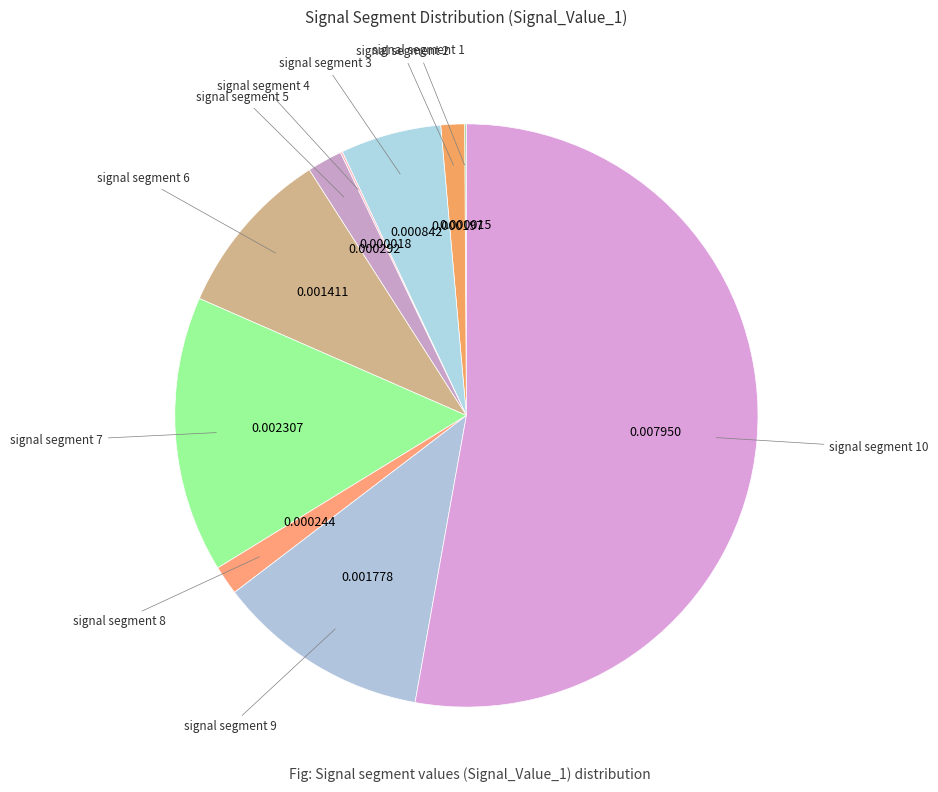

To the nearest percent, what is the difference between the largest and smallest slice percentages?

53%